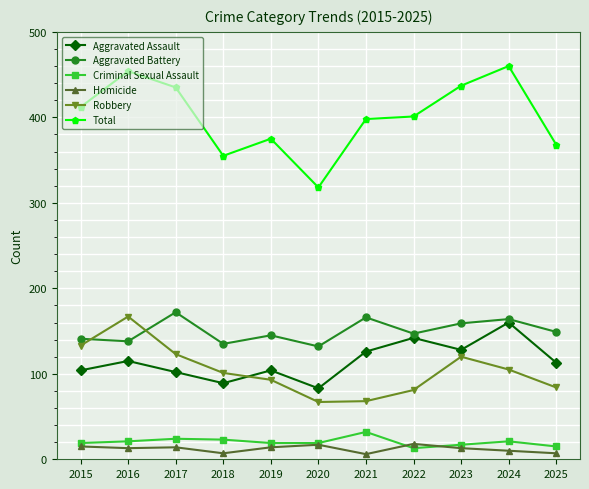

What is the difference between the highest and lowest values at 2022?

388